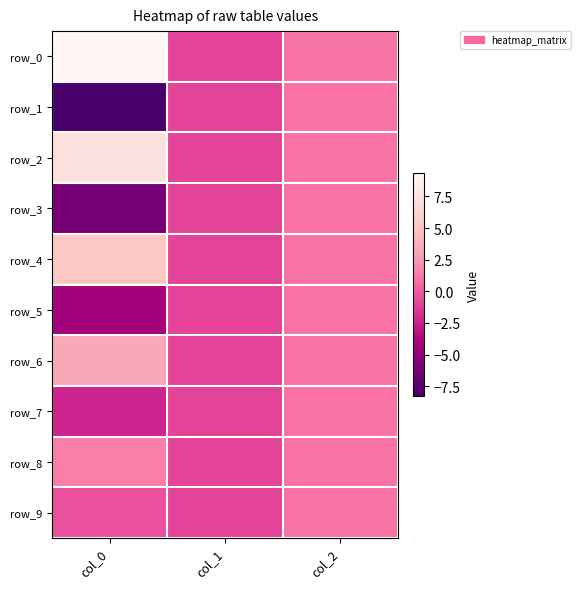

True or false: row_8 has a value of -1.0 at col_1.

True